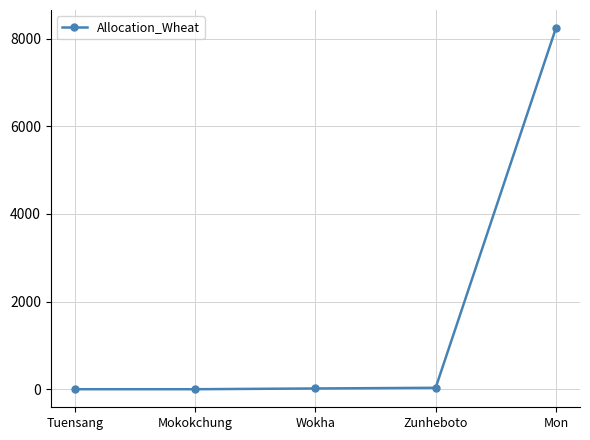

How many distinct data groups are displayed?

1